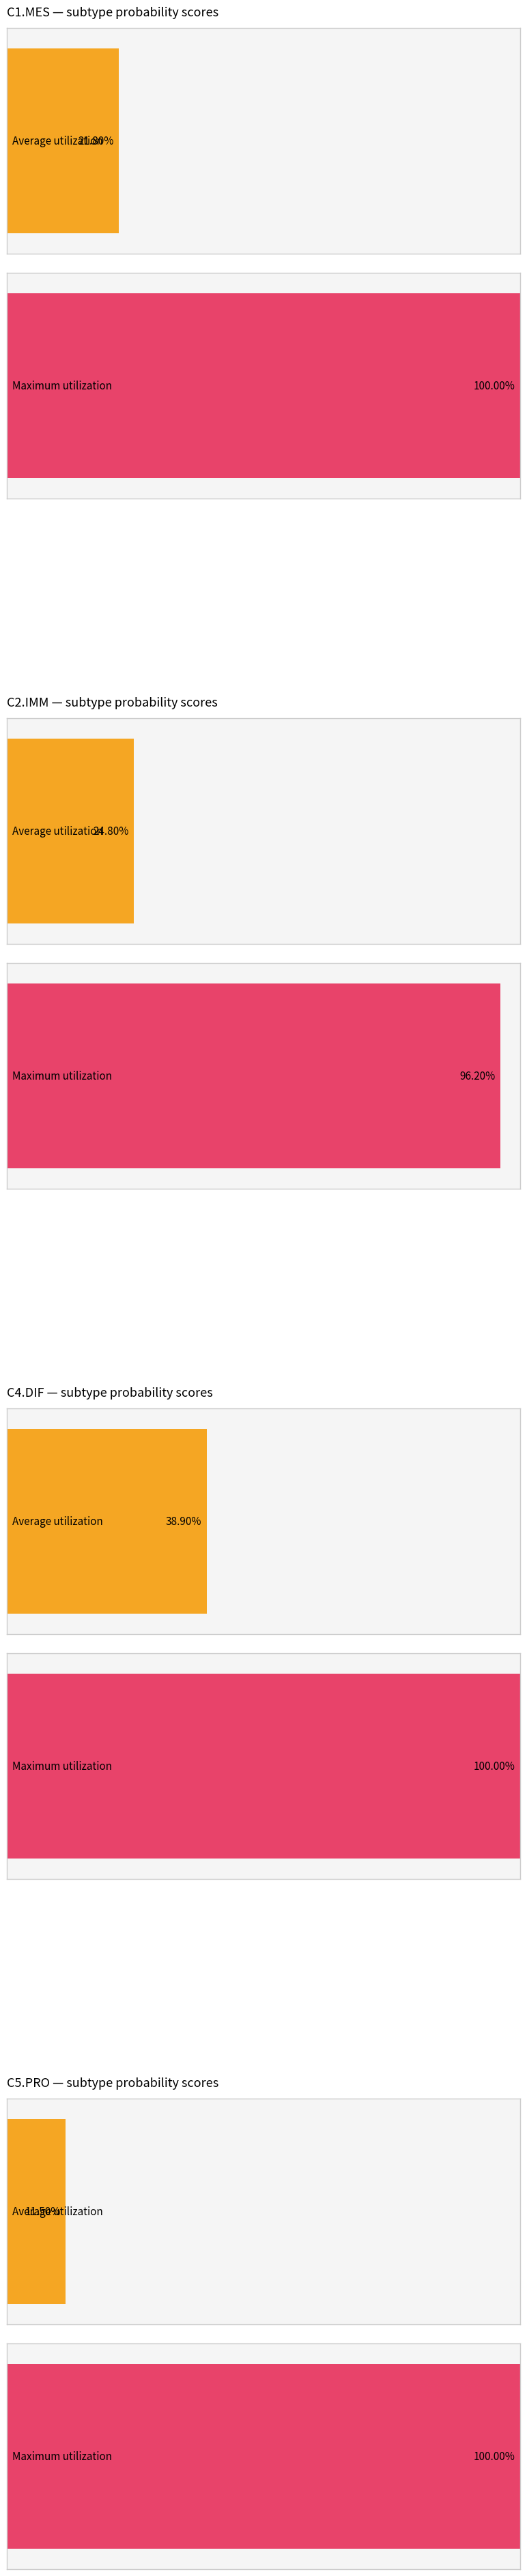

The value of C4.DIF at 28 is 0.3. True or false?

False